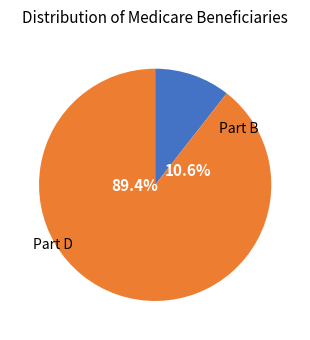

The 4 slice represents 12% of the pie. True or false?

False